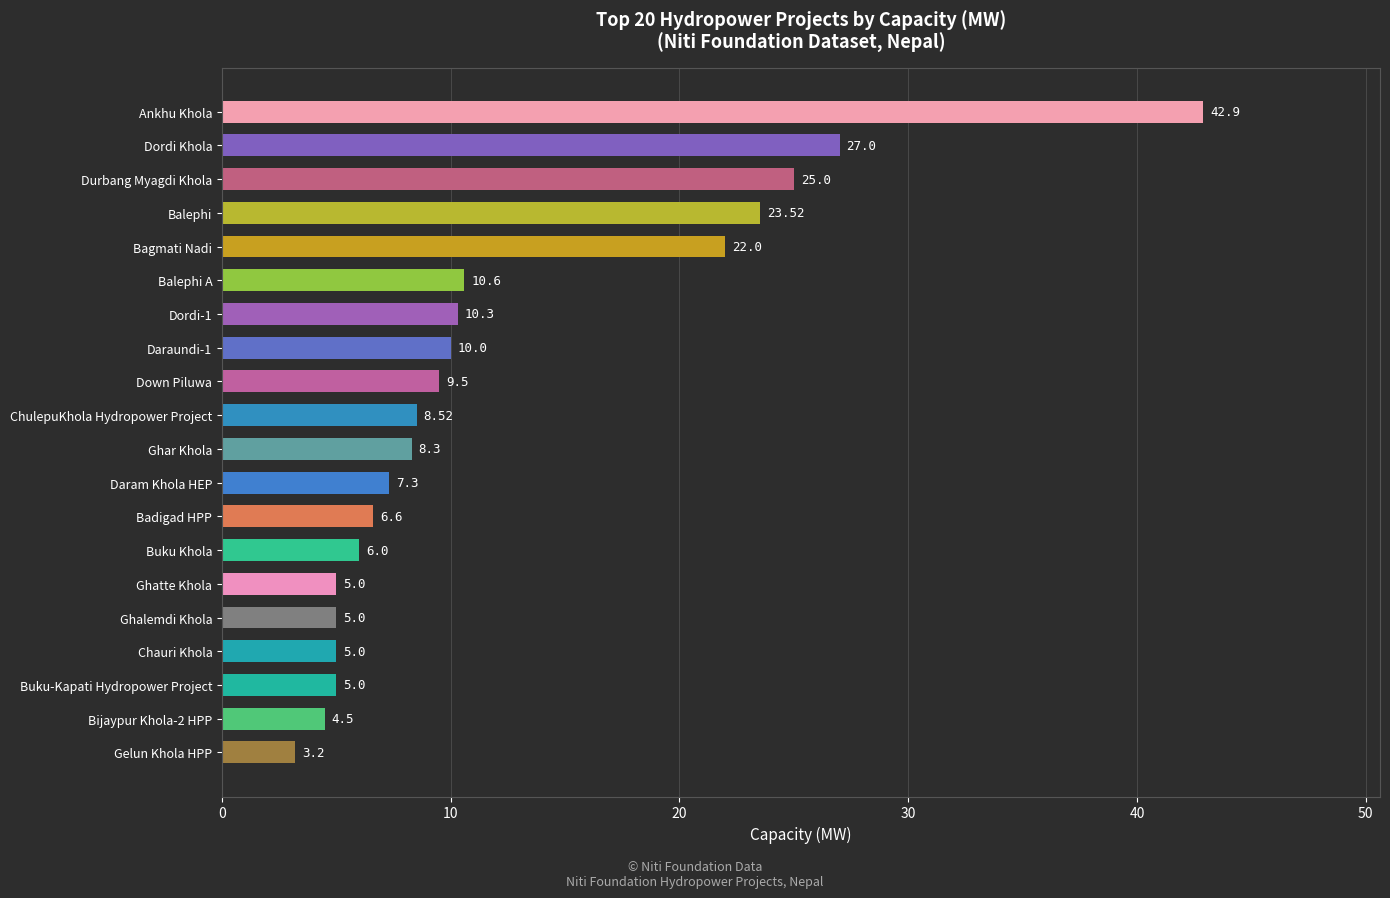

What is the sum of the values at Ankhu Khola and Buku Khola?

48.9